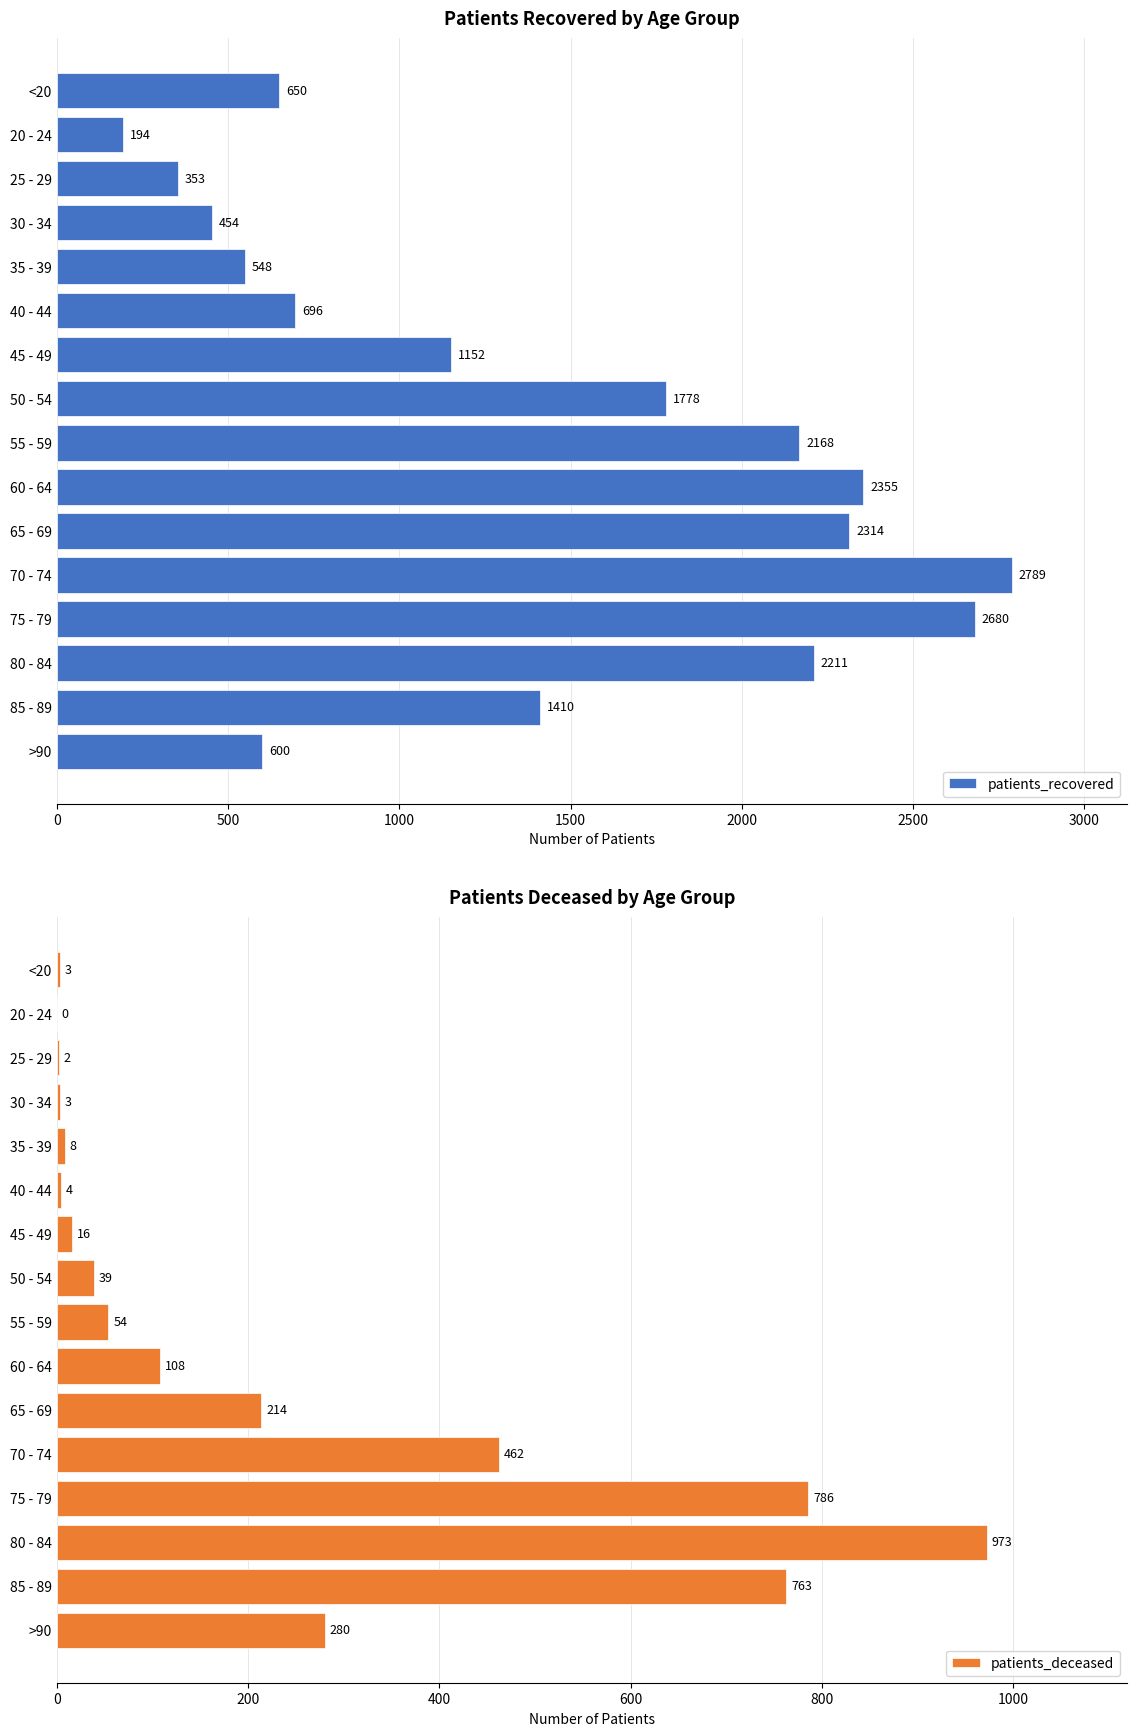

At which label does patients_recovered reach its minimum?

20 - 24